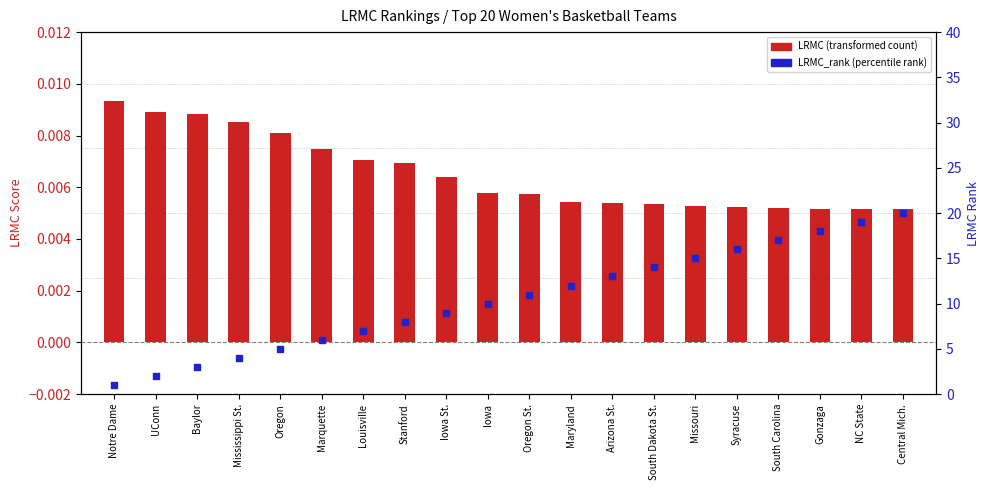

At how many categories does at least one series exceed 0?

20